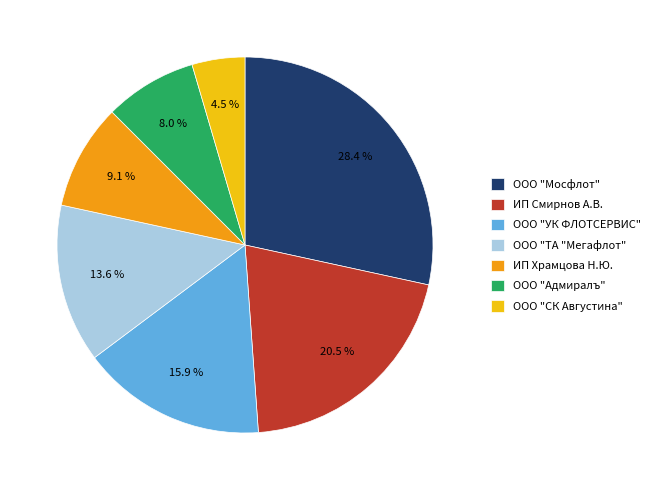

How many segments does this pie chart have?

7